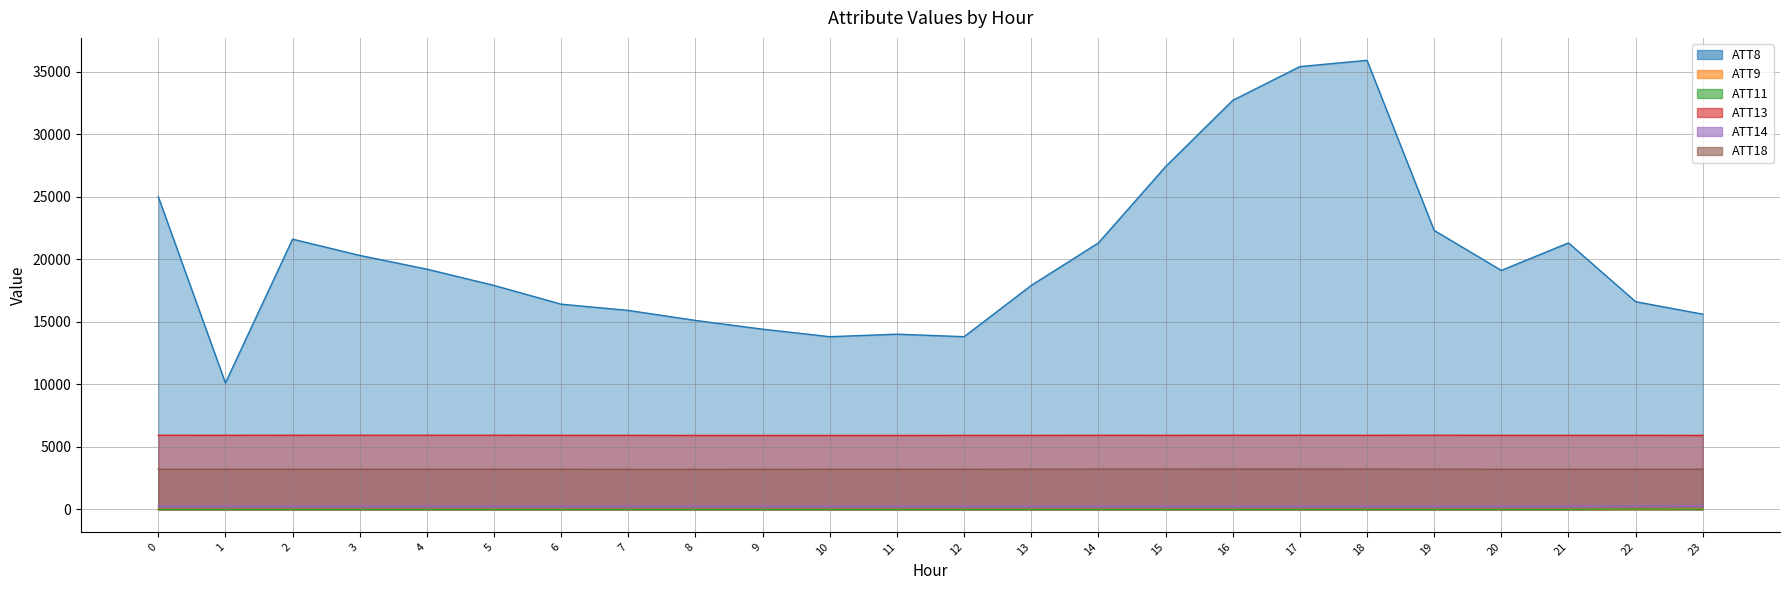

True or false: ATT11 and ATT9 intersect in this chart.

False